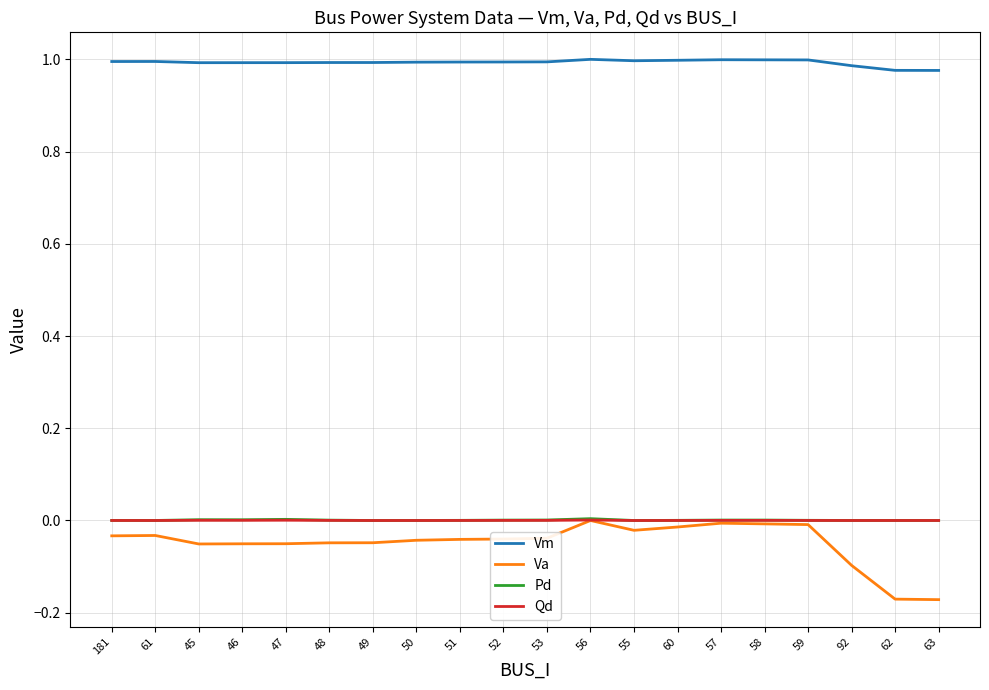

Which series has the widest spread of values?

Va